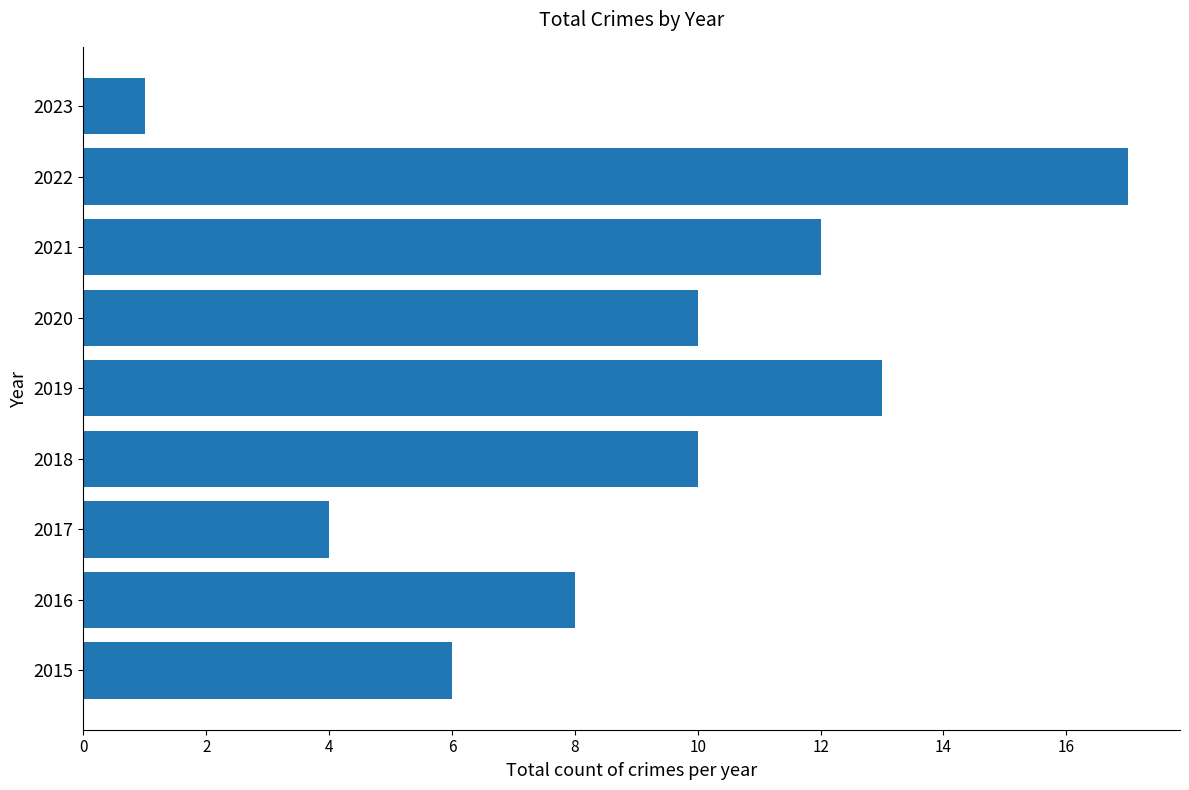

Count the number of categories in the chart.

9